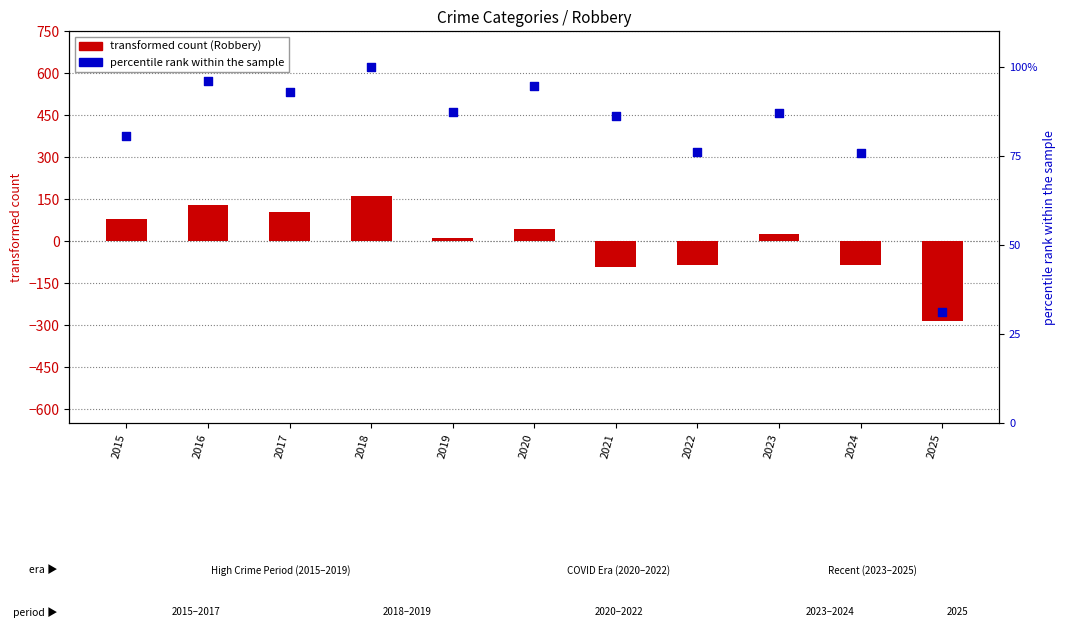

At which category is the sum across all series the highest?

2018